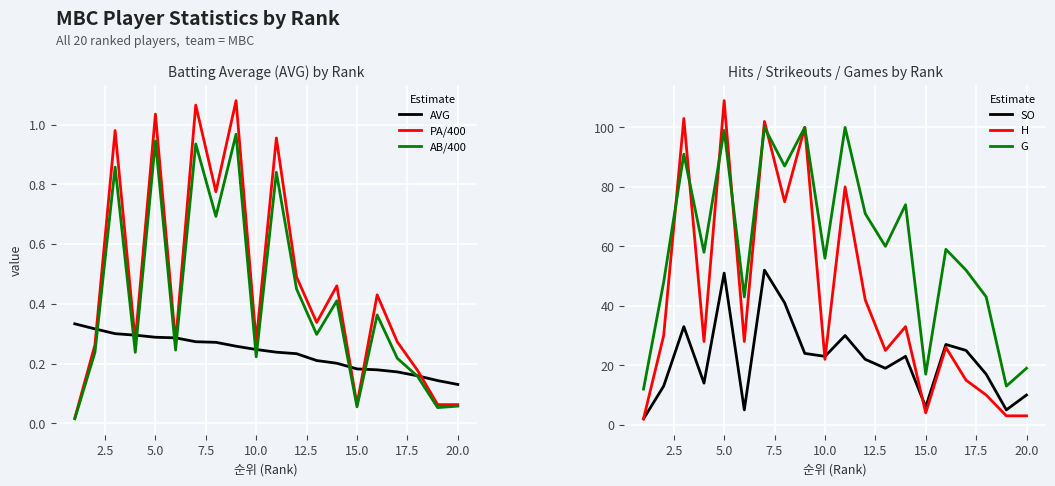

The value of AVG at 5.0 is 0.5. True or false?

False